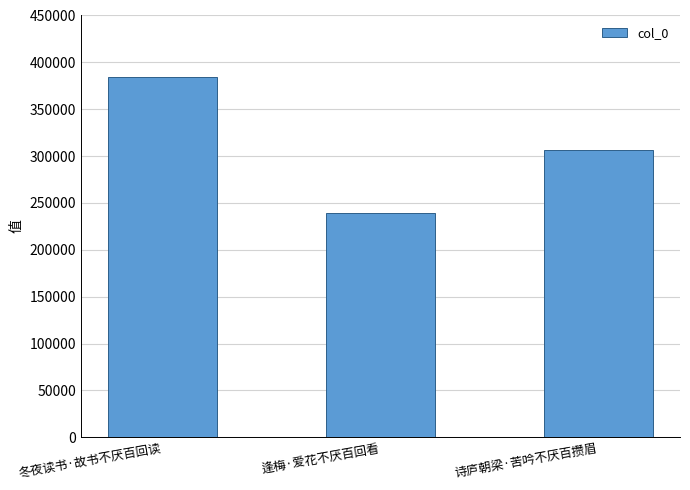

What is the value of the 3rd bar from the left?

306099